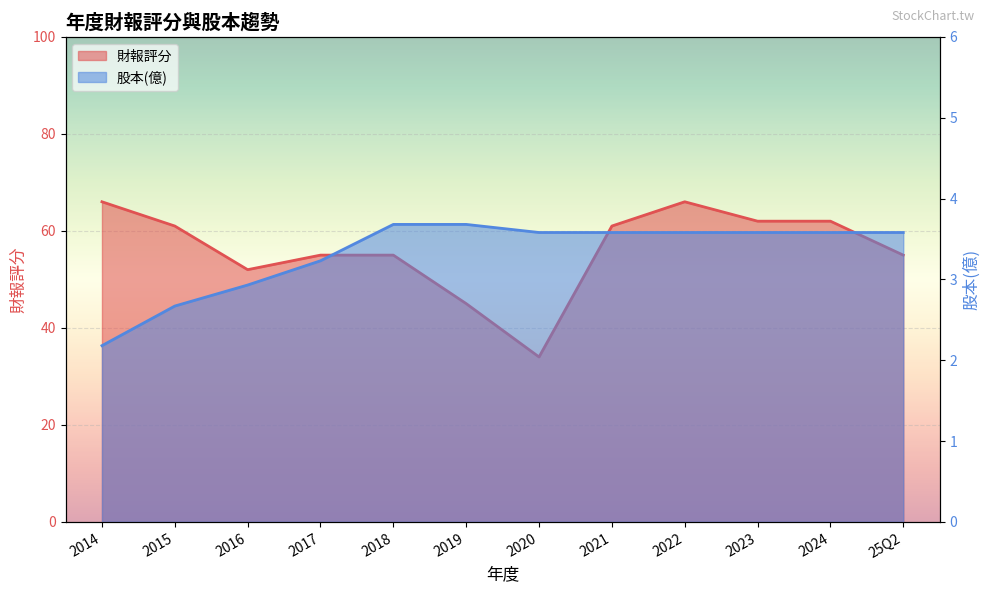

What are all the series names shown in the legend?

財報評分, 股本(億)